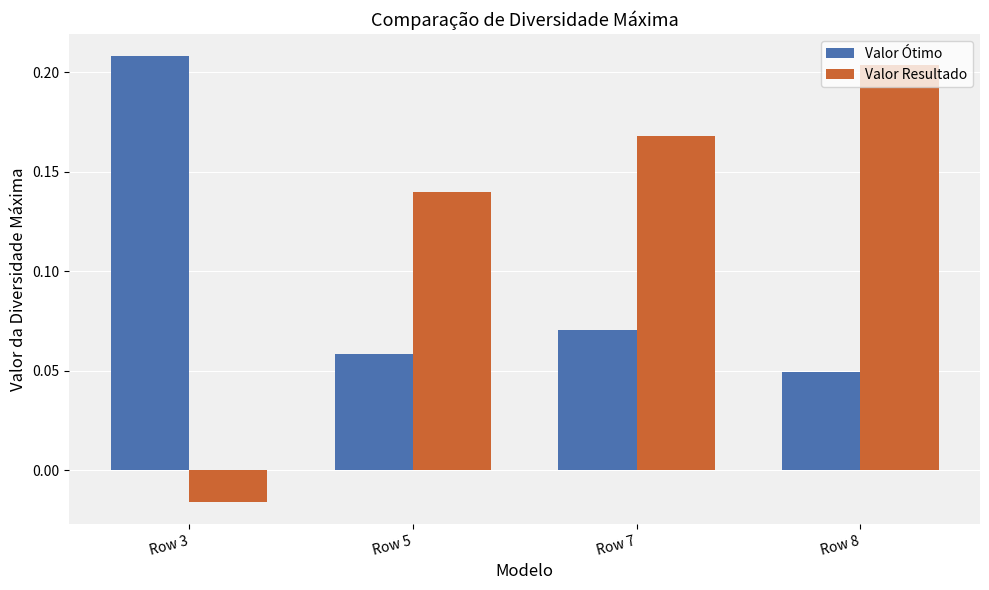

Which series has the largest range (max minus min)?

Valor Resultado